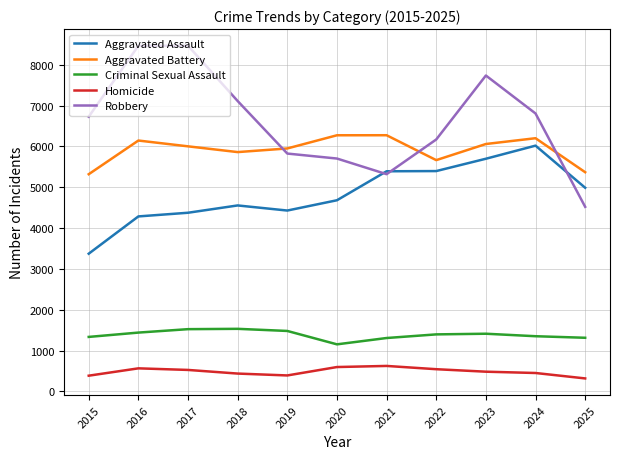

Which series has the largest range (max minus min)?

Robbery